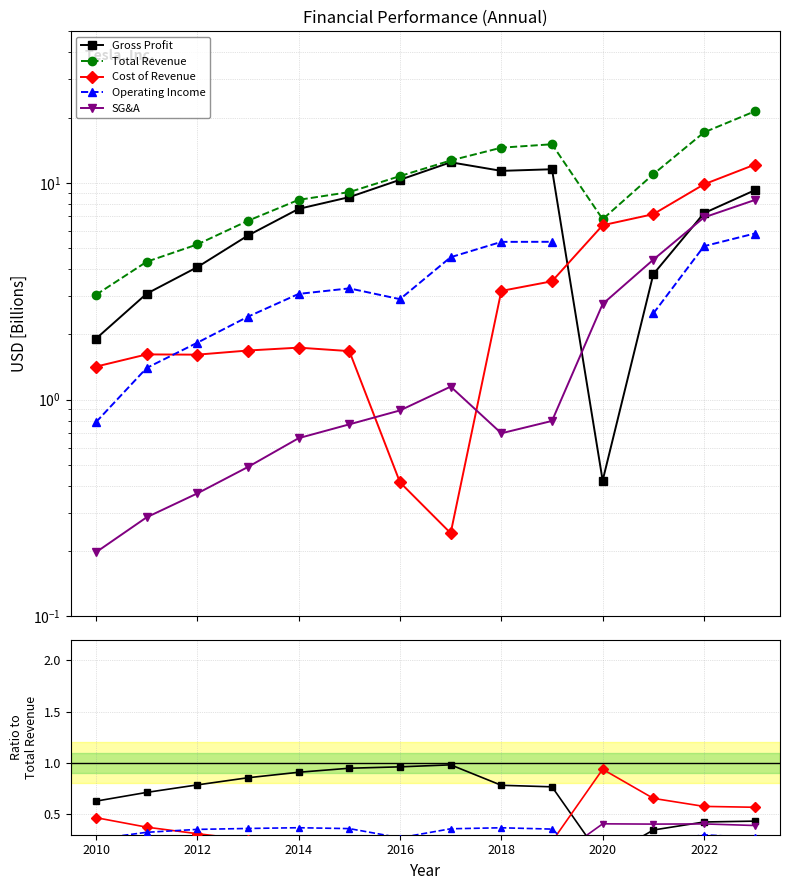

Does the chart have visible grid lines?

Yes